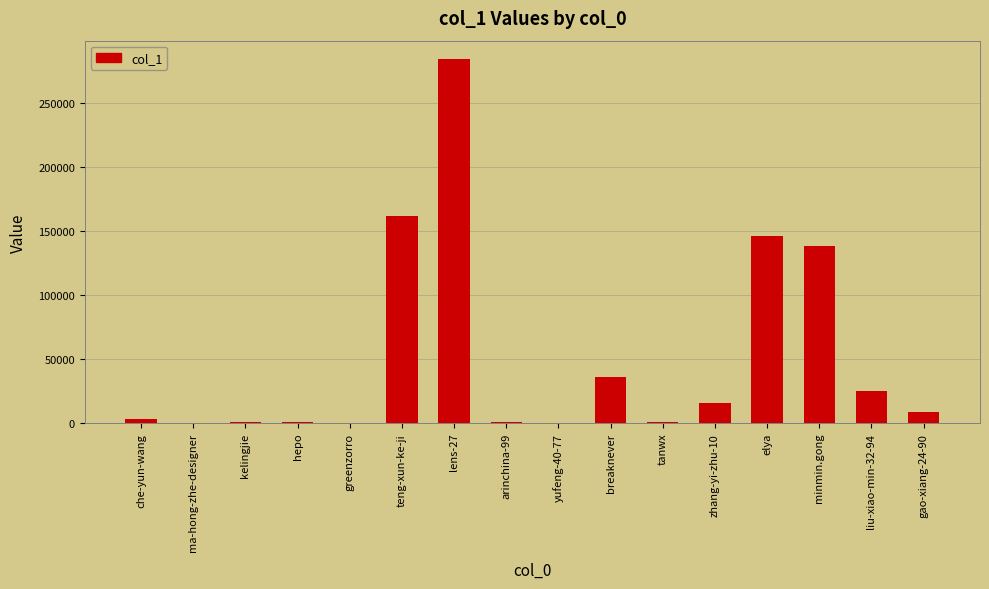

What value does the data have at teng-xun-ke-ji?

161792